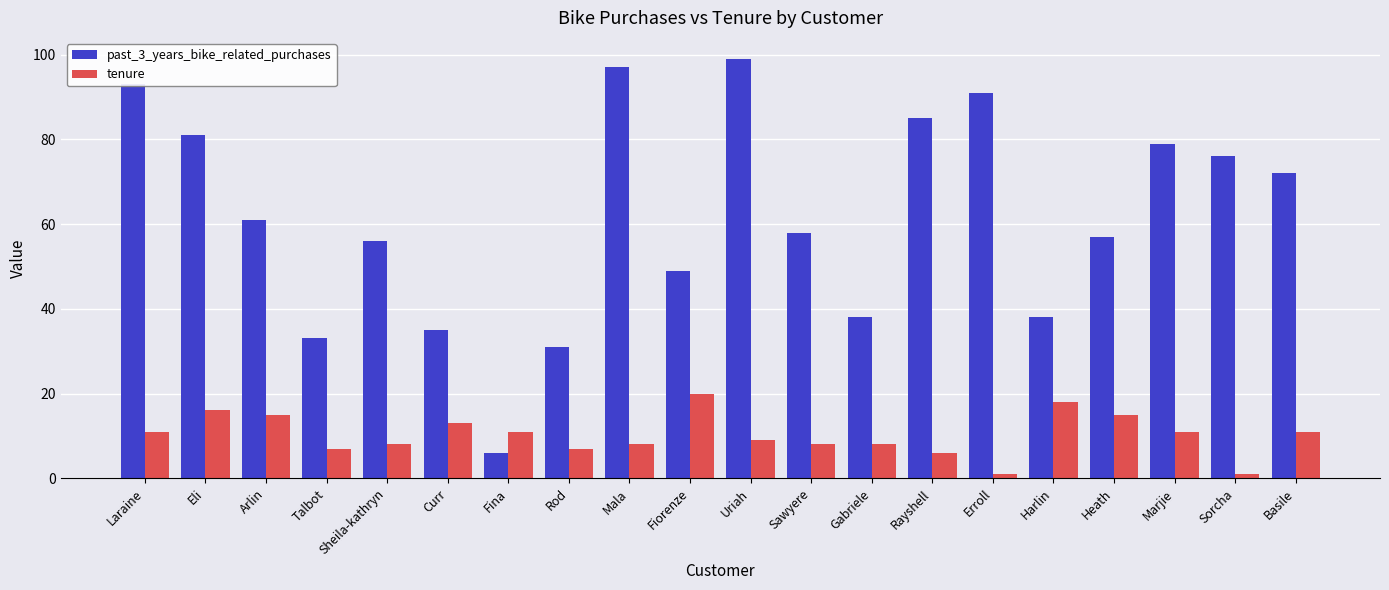

What is the maximum value for tenure?

20